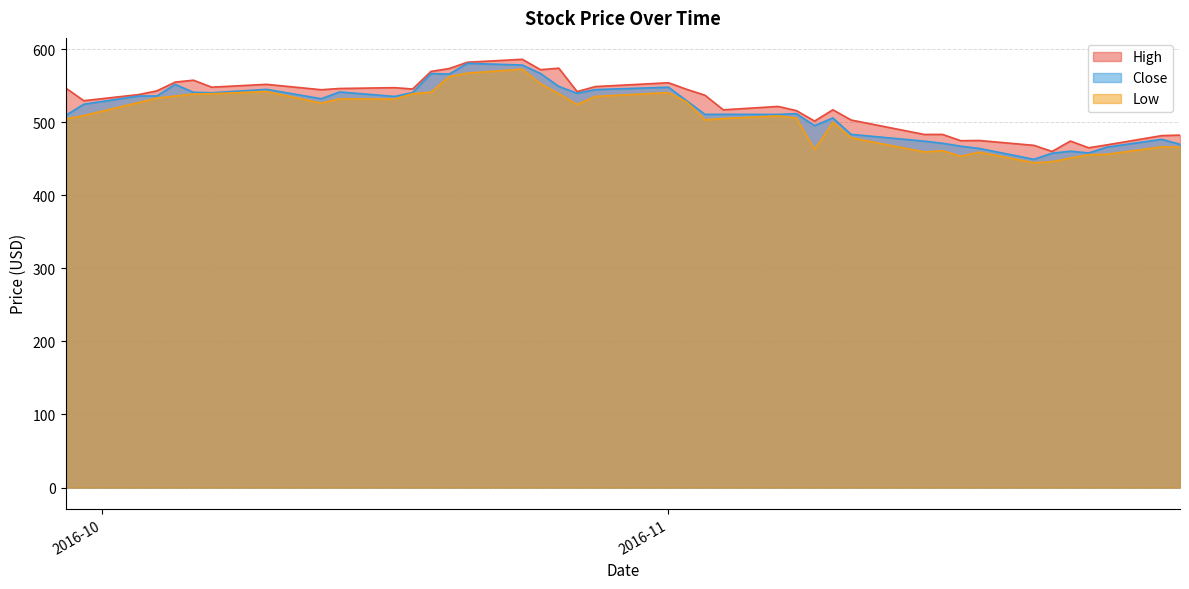

At which category is the sum across all series the highest?

2016-10-24